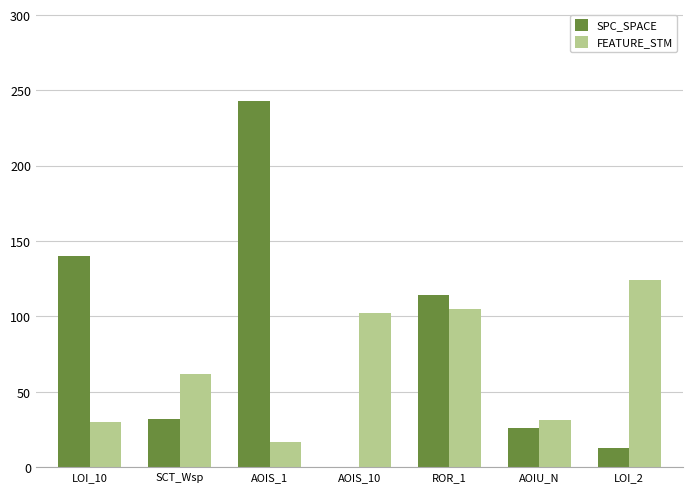

What is the average value of the SPC_SPACE series?

81